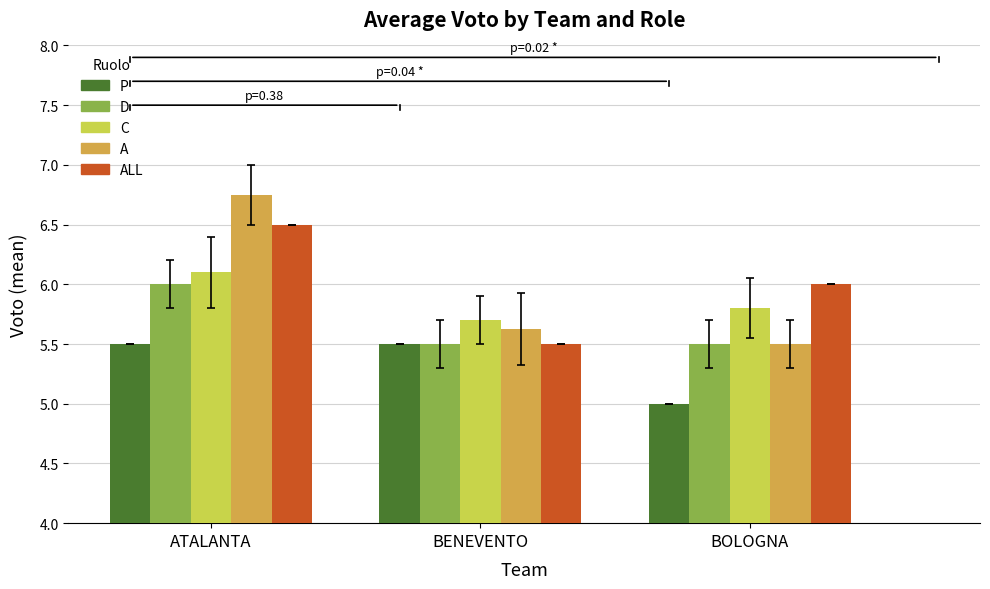

What is the difference between the highest and lowest values at BOLOGNA?

1.0